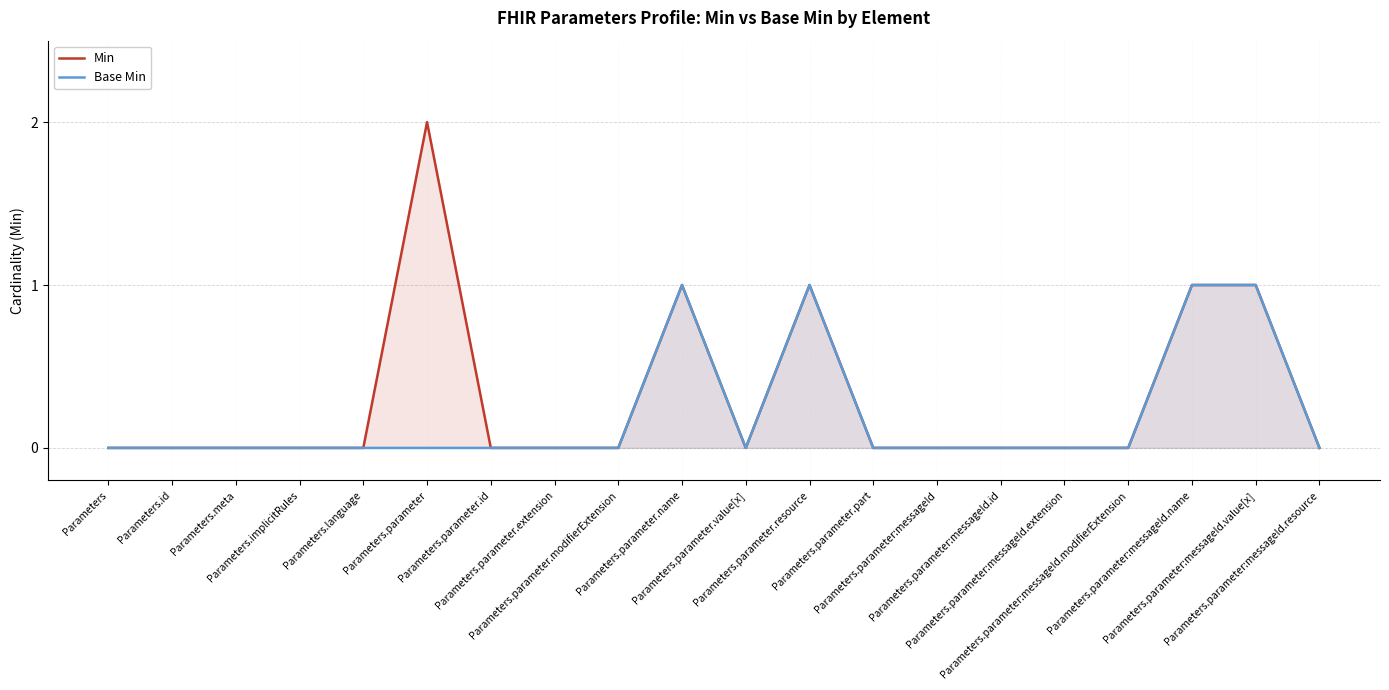

Reading left to right, extract all data points from this chart.

Min: 0	0	0	0	0	2	0	0	0	1	0	1	0	0	0	0	0	1	1	0
Base Min: 0	0	0	0	0	0	0	0	0	1	0	1	0	0	0	0	0	1	1	0